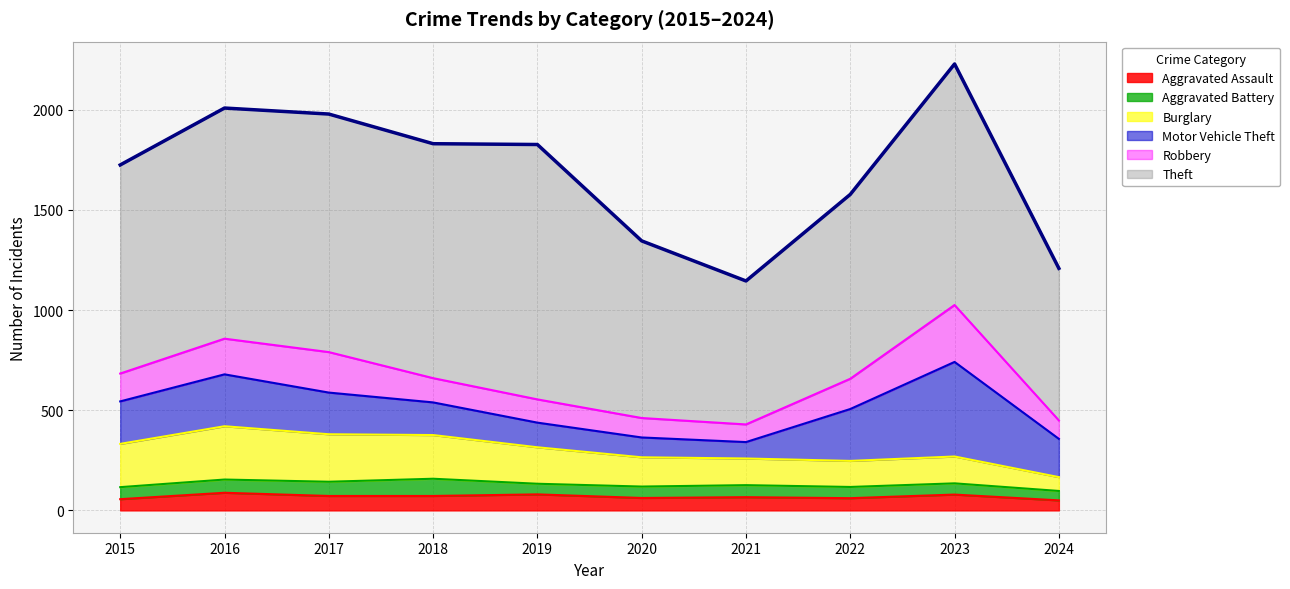

What is the minimum value for Theft?

716